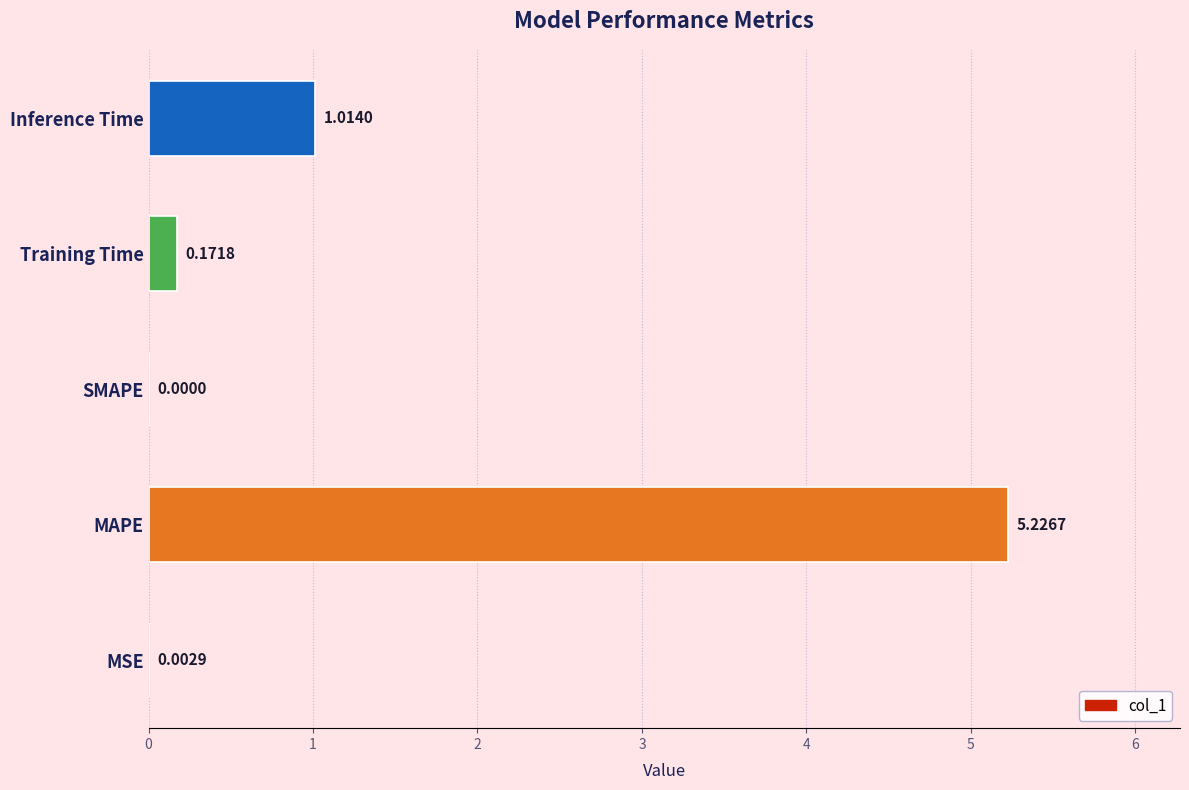

Where is the data nearest to the value 2?

Inference Time